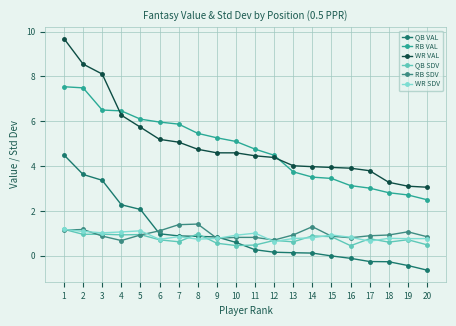

Is the value of RB SDV at 16 greater than the value of QB SDV at 16?

Yes